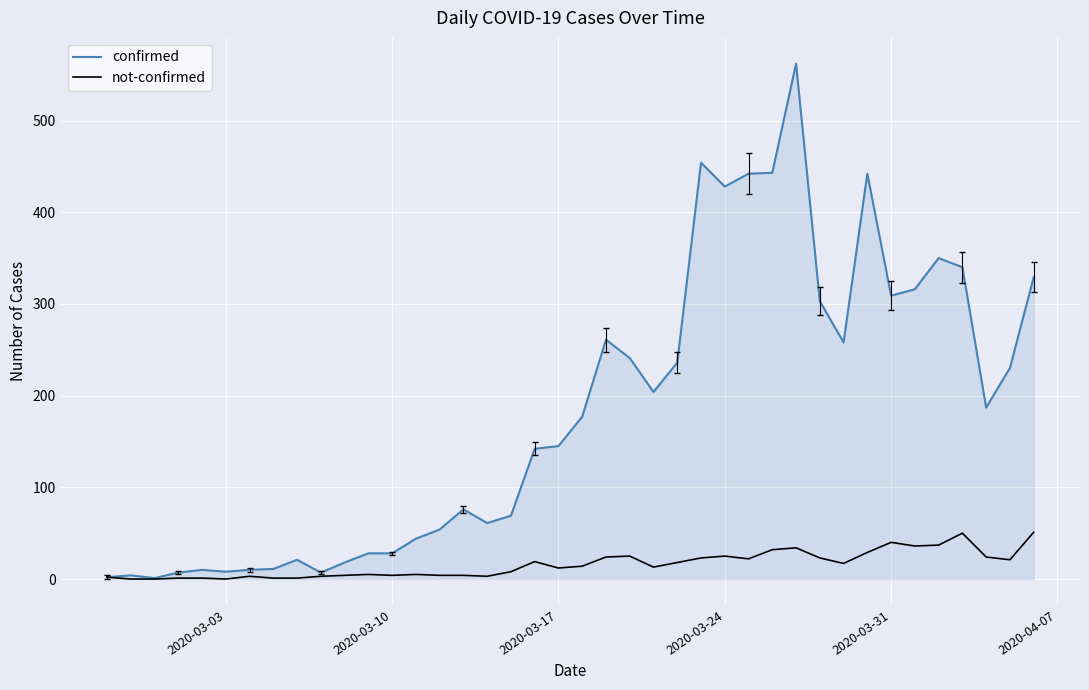

What is the highest value of the not-confirmed series?

51